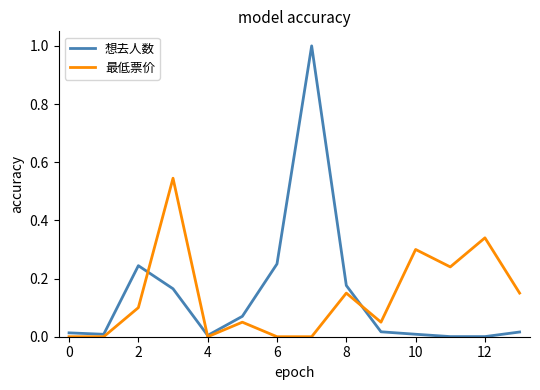

Which series has the widest spread of values?

想去人数